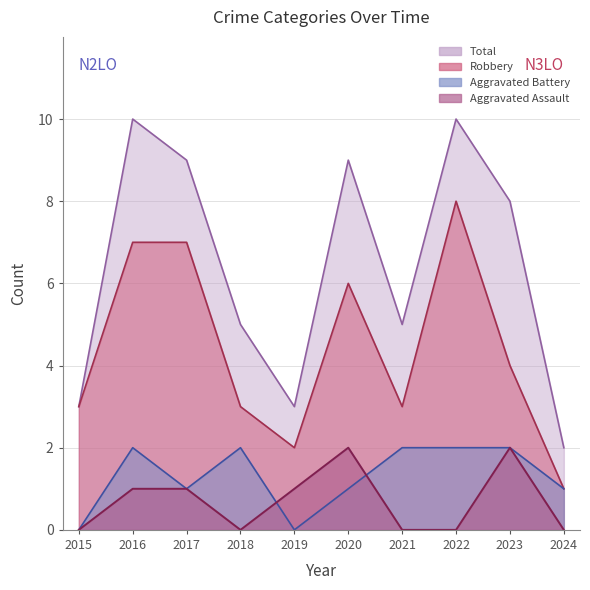

What is the average value of the Robbery series?

4